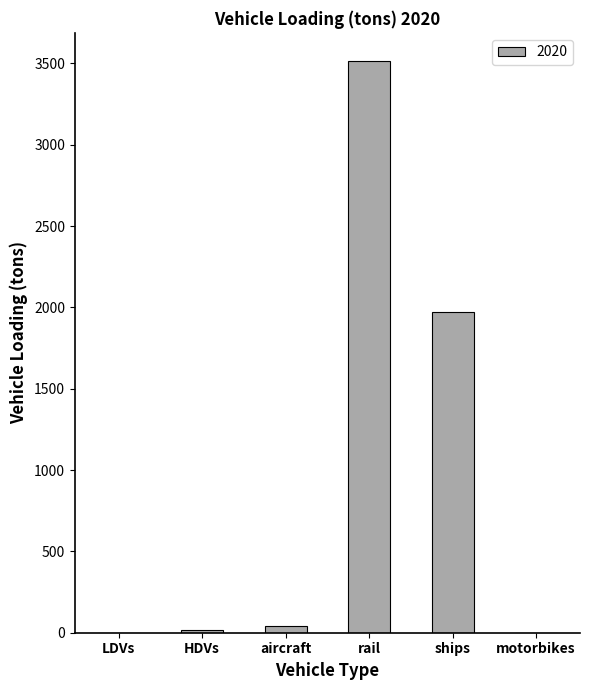

At which category does the chart reach its peak across all series?

rail